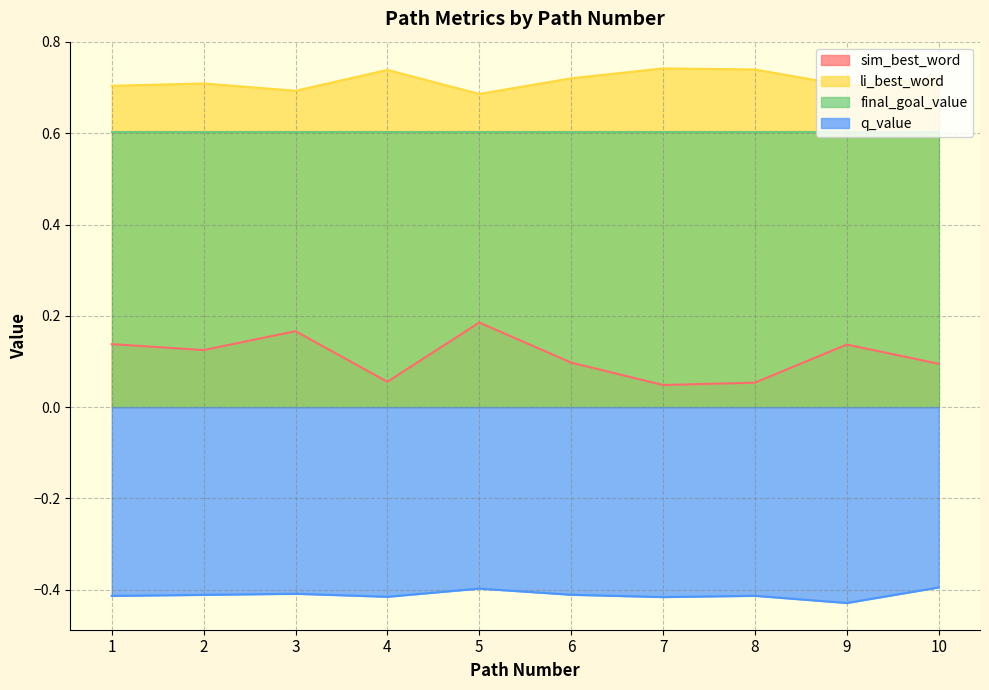

Which series has the largest total across all categories?

li_best_word